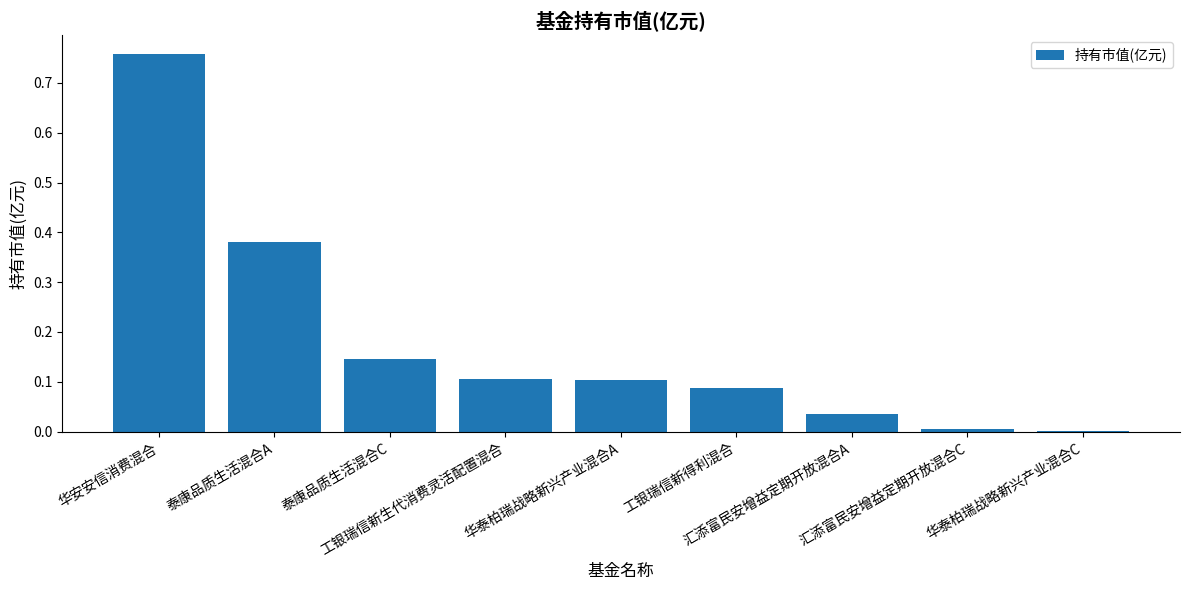

What is the sum of all values?

1.6